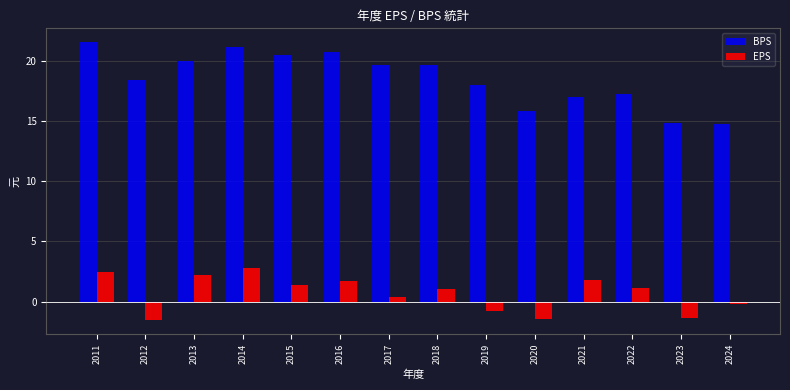

Rank the series by their maximum value, from highest to lowest.

BPS, EPS